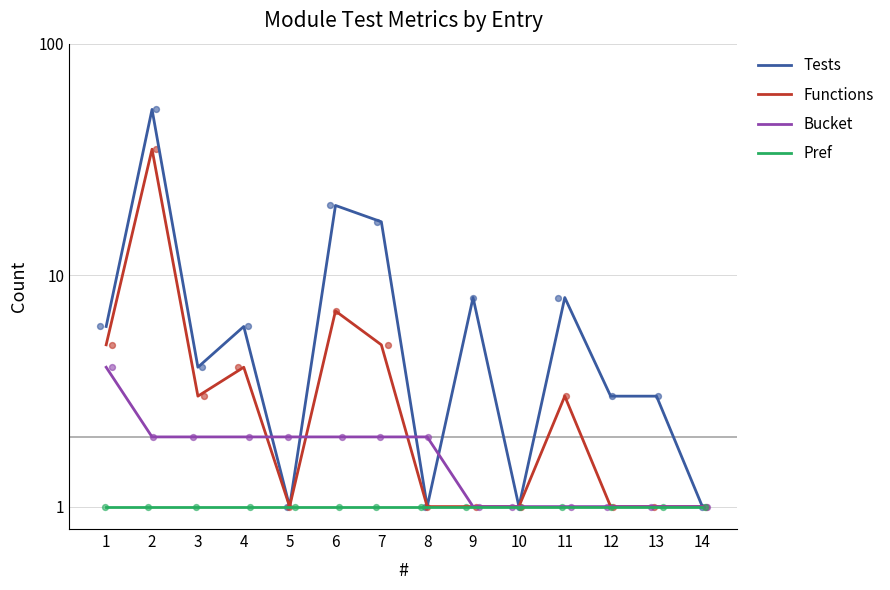

Which series has the widest spread of Y values?

Tests